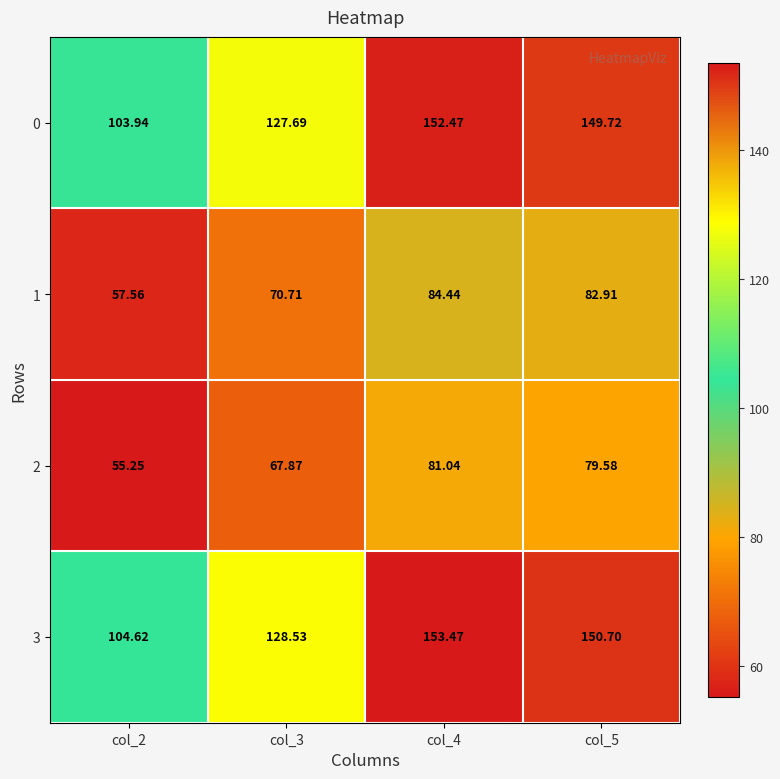

Is the value of 2 at col_5 greater than the value of 0 at col_2?

No